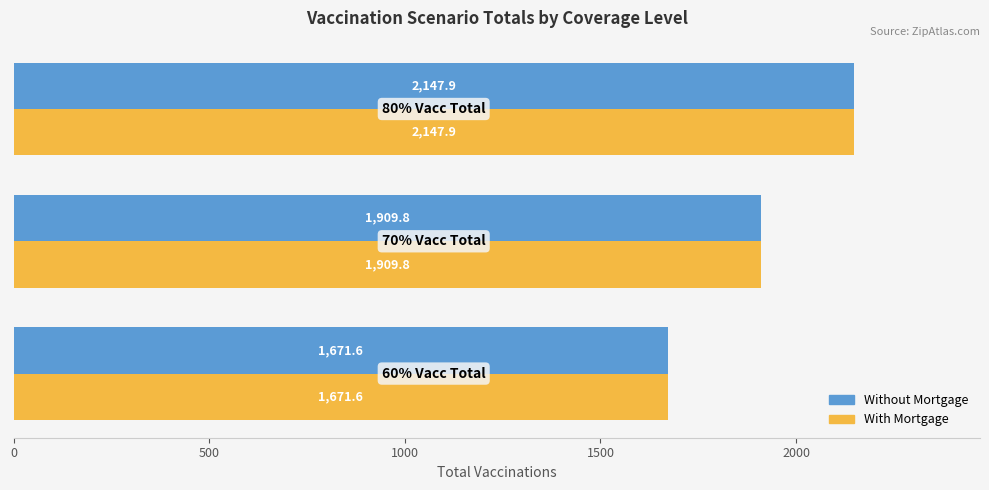

What is the sum of all With Mortgage values?

5729.3